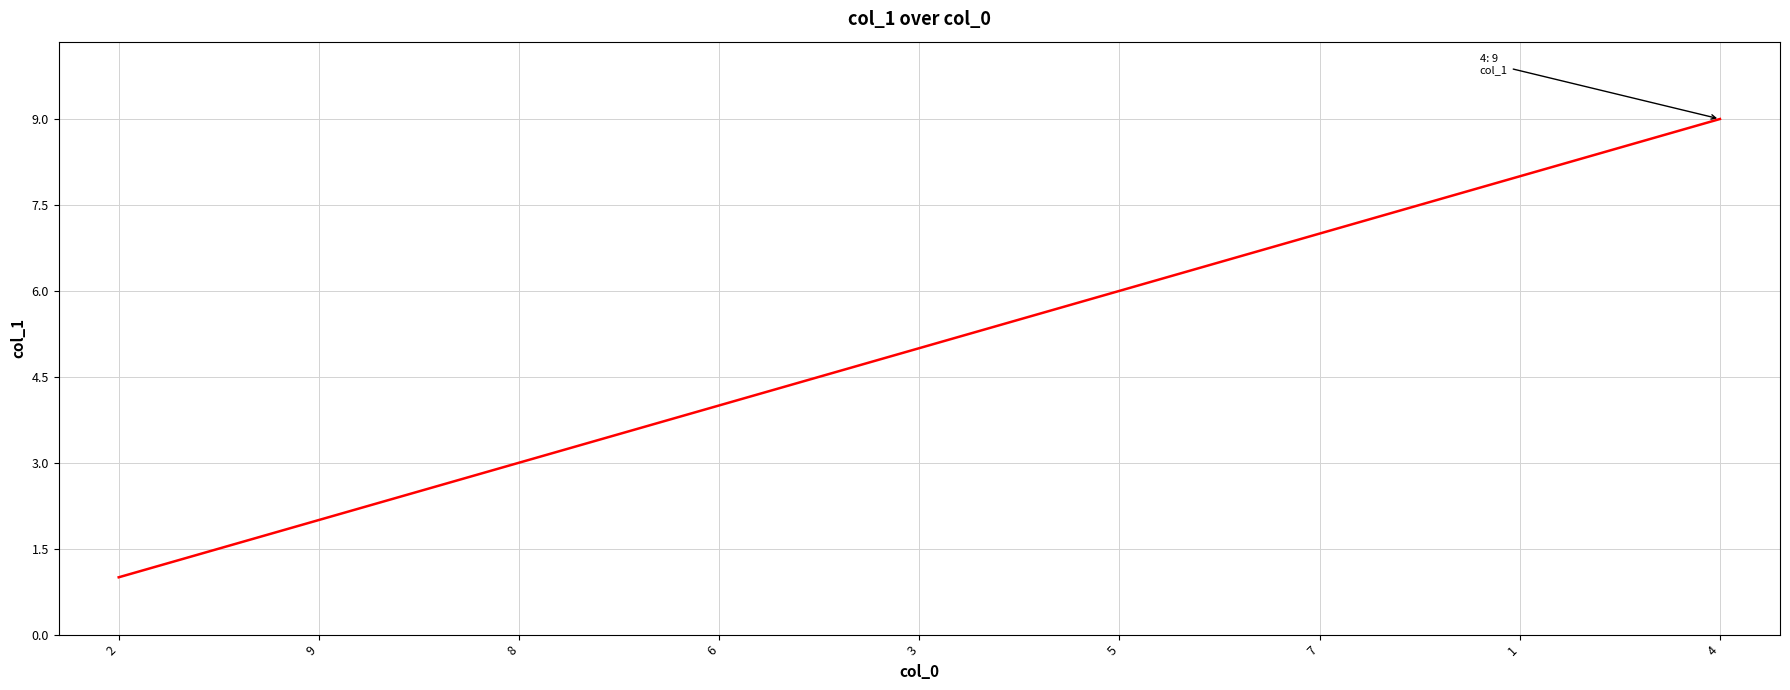

True or false: the data has more than 2 interior local peaks.

False